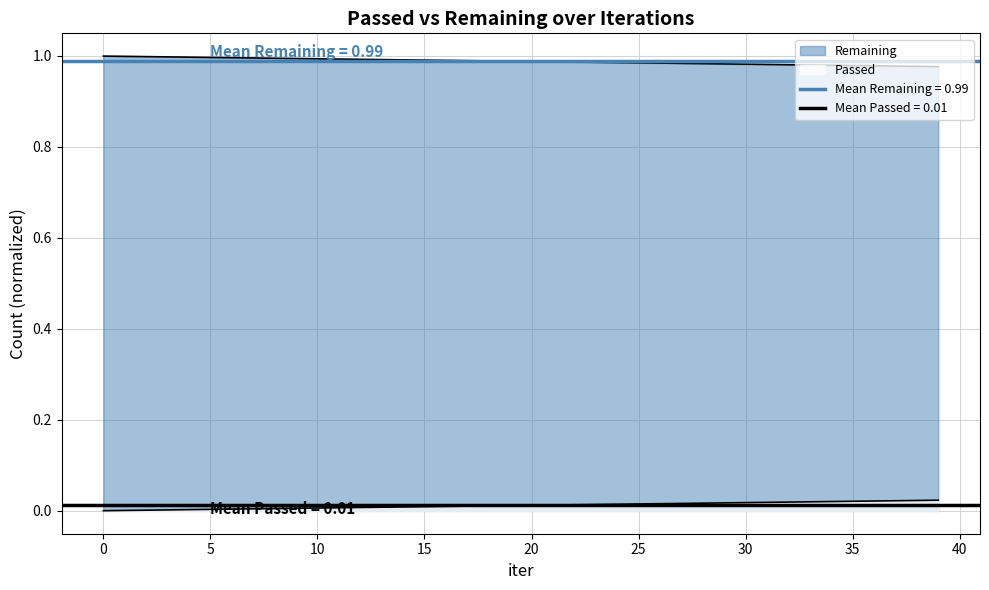

The chart shows a value of 1.0 at 12. True or false?

True